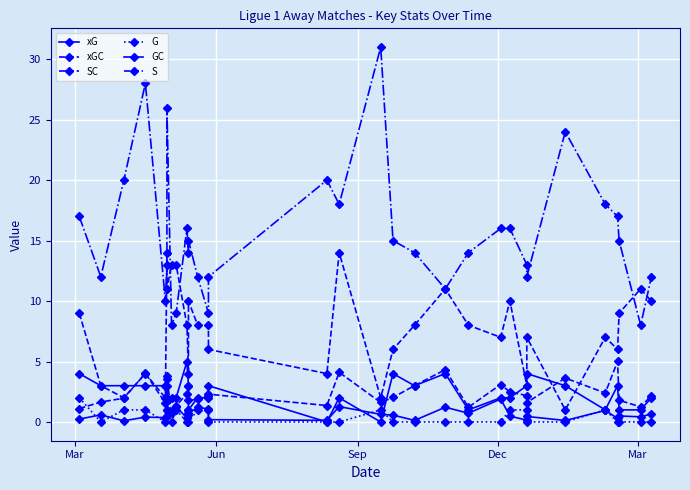

True or false: SC and G intersect in this chart.

False